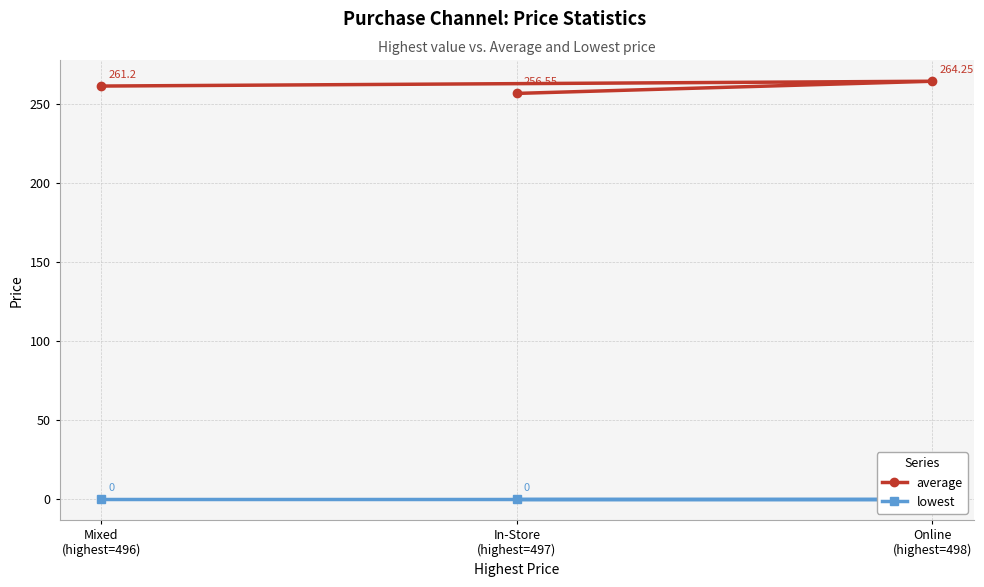

How many lines are shown in the chart?

2